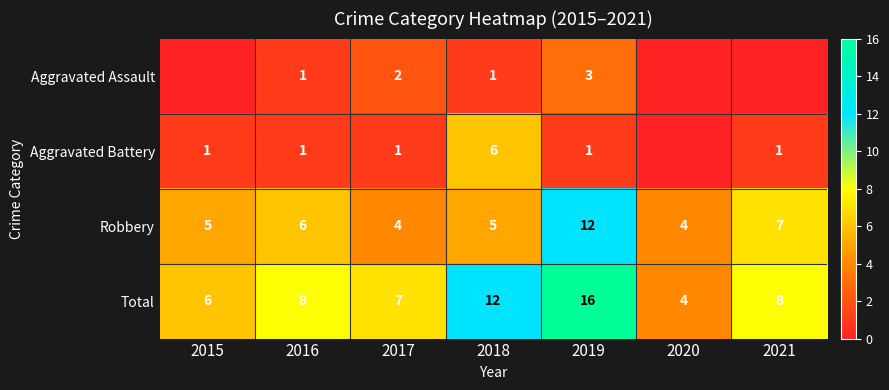

What is the lowest value of the Robbery series?

4